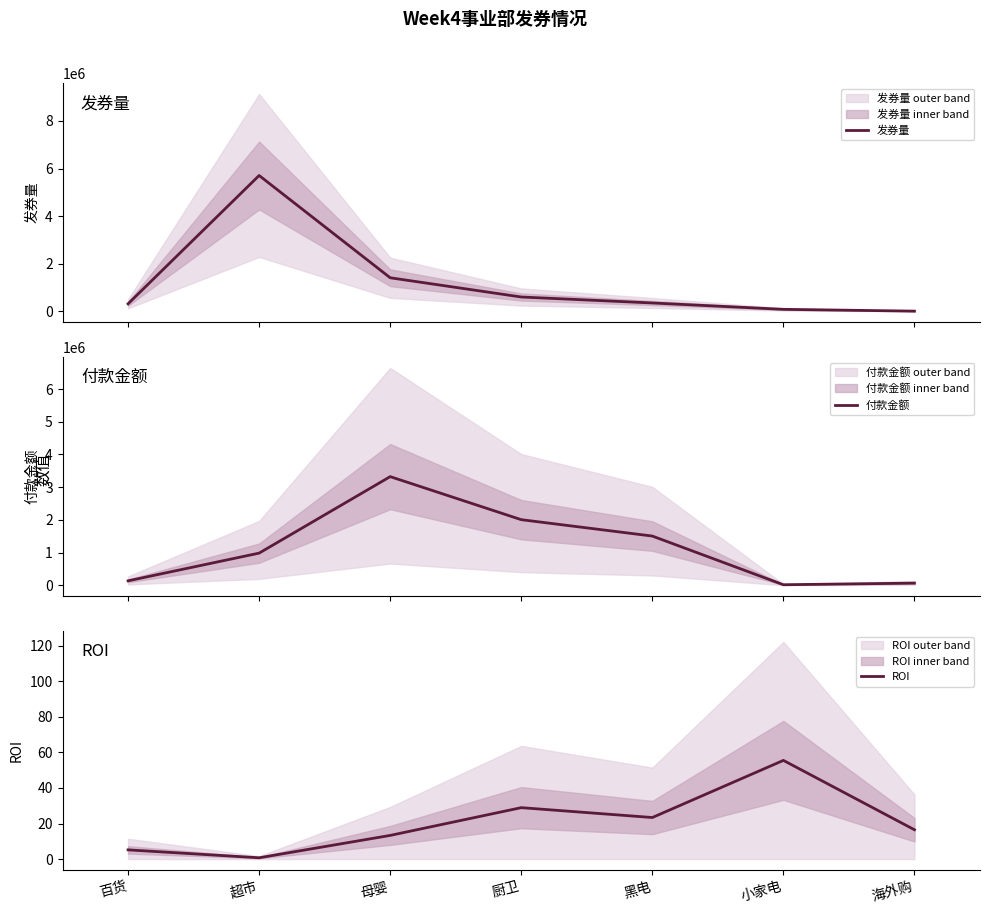

What is the label of the 1st point from the left?

百货